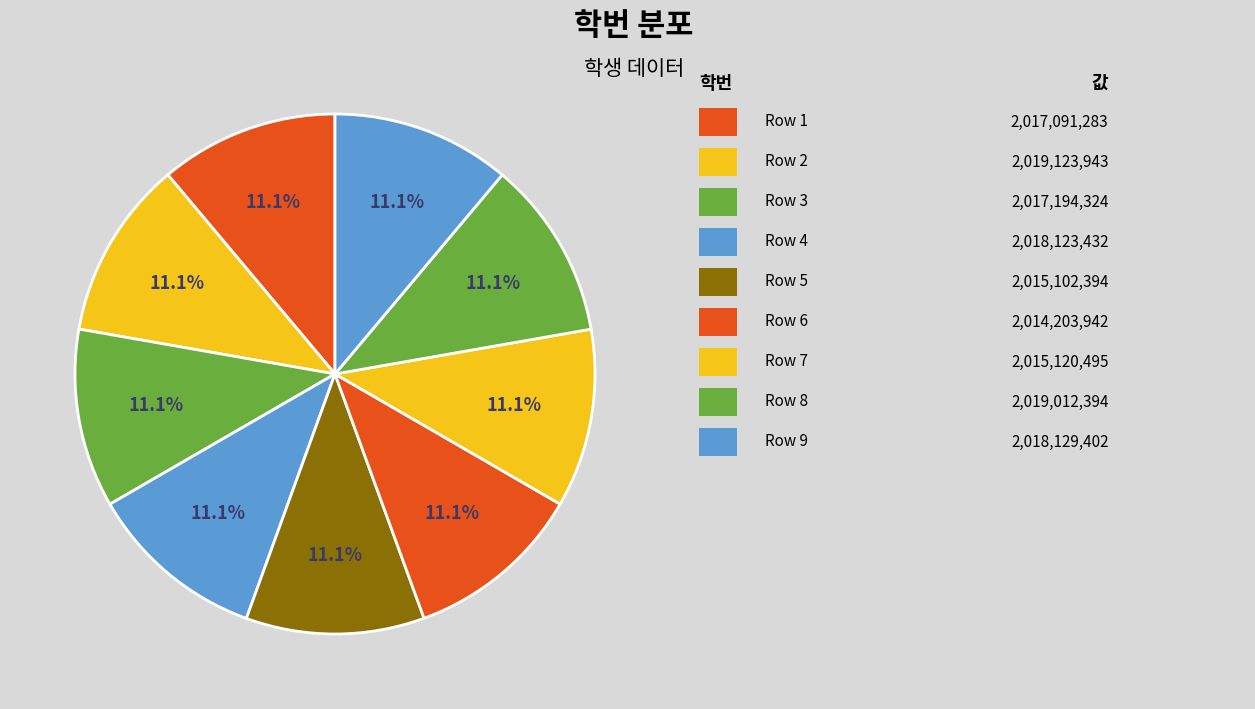

How many segments does this pie chart have?

9